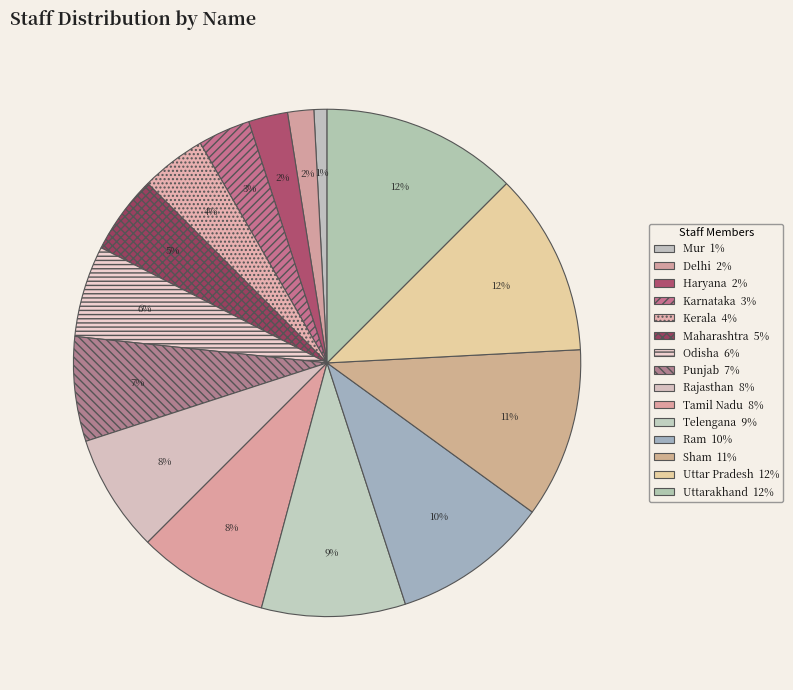

Do Ram and Mur together represent more than half of the pie?

No